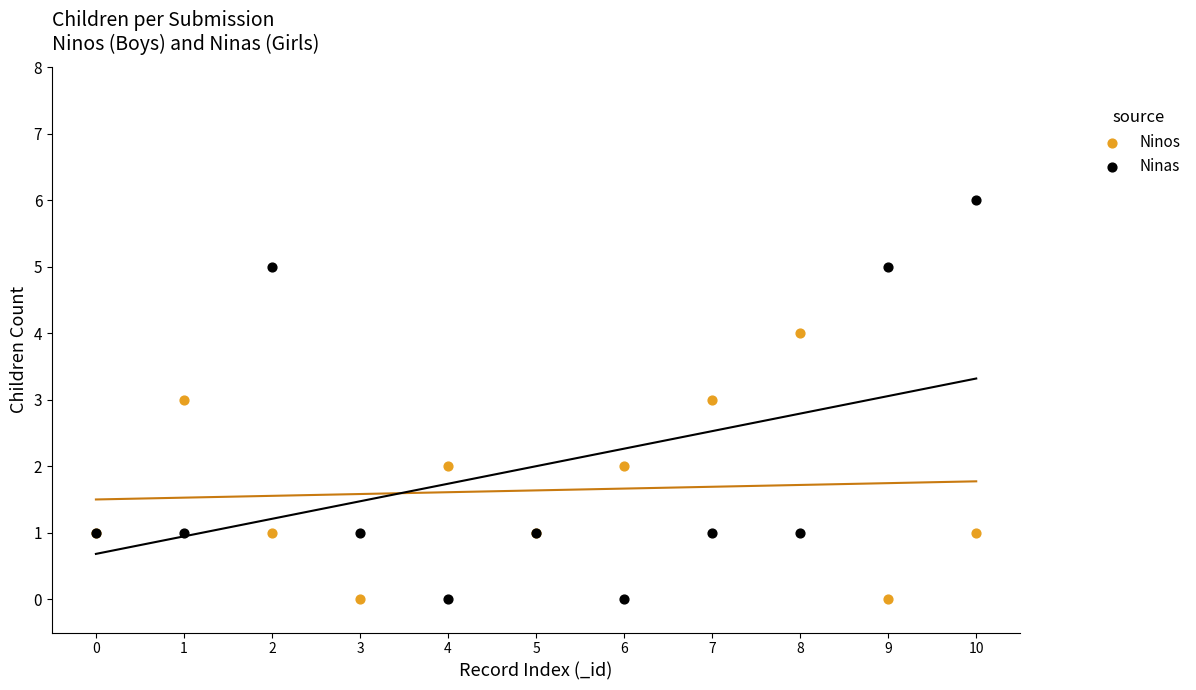

Which series has the largest Y range (max minus min)?

Ninas